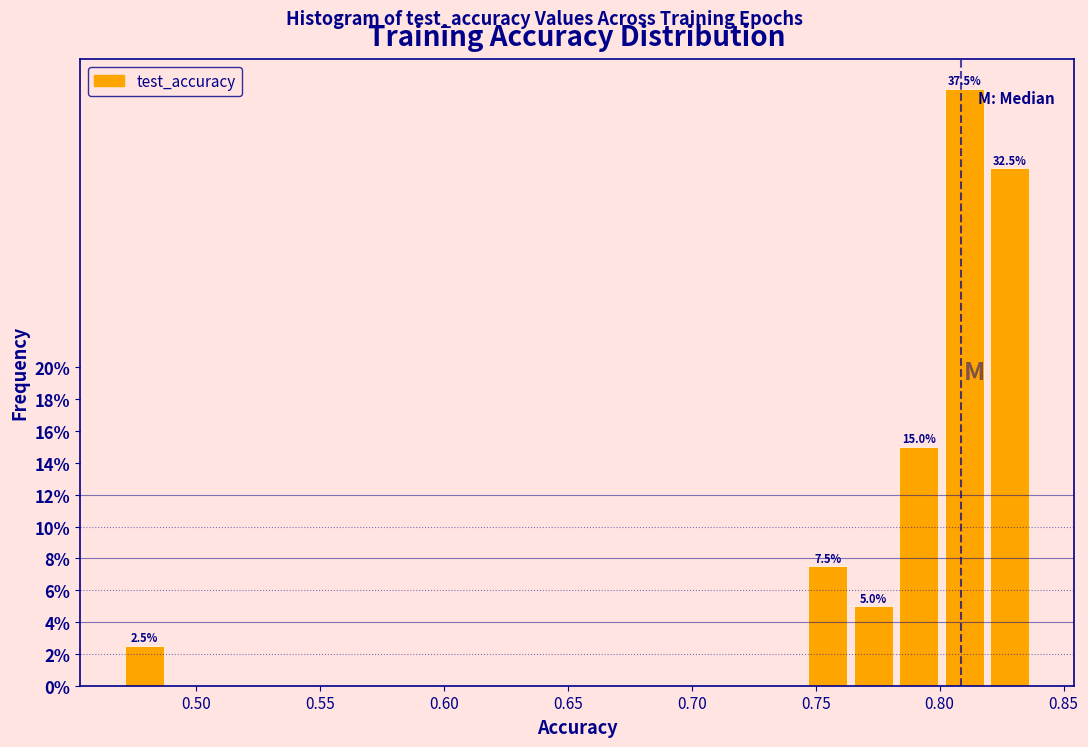

Read against the x-axis, roughly where is the centre of the tallest bar?

0.810